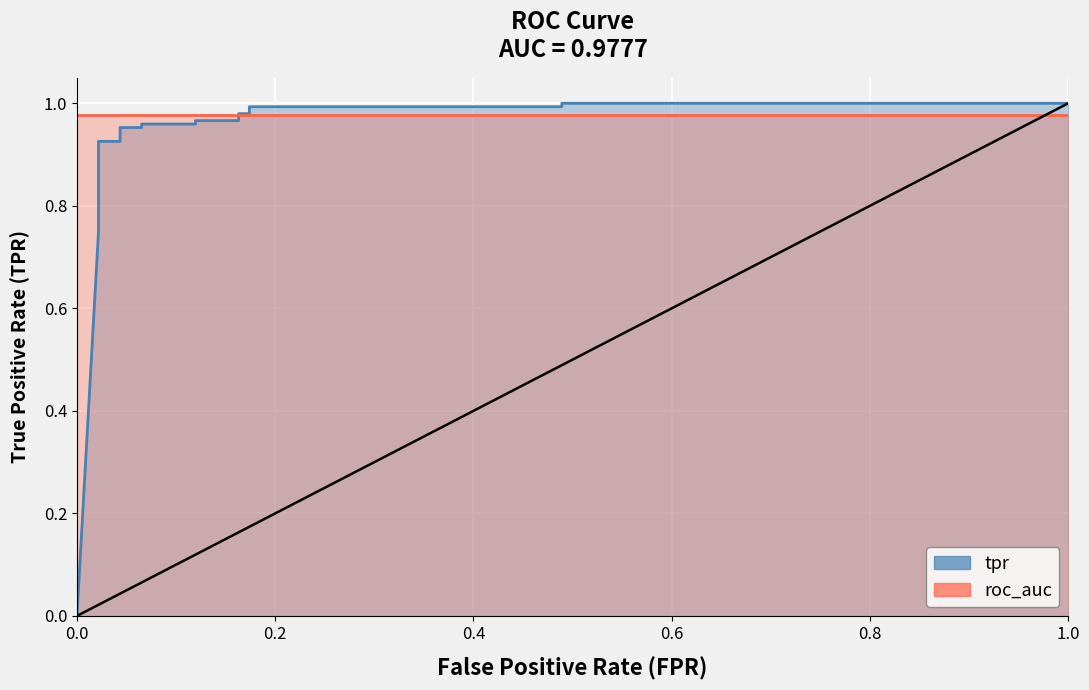

How many series are shown in this chart?

3